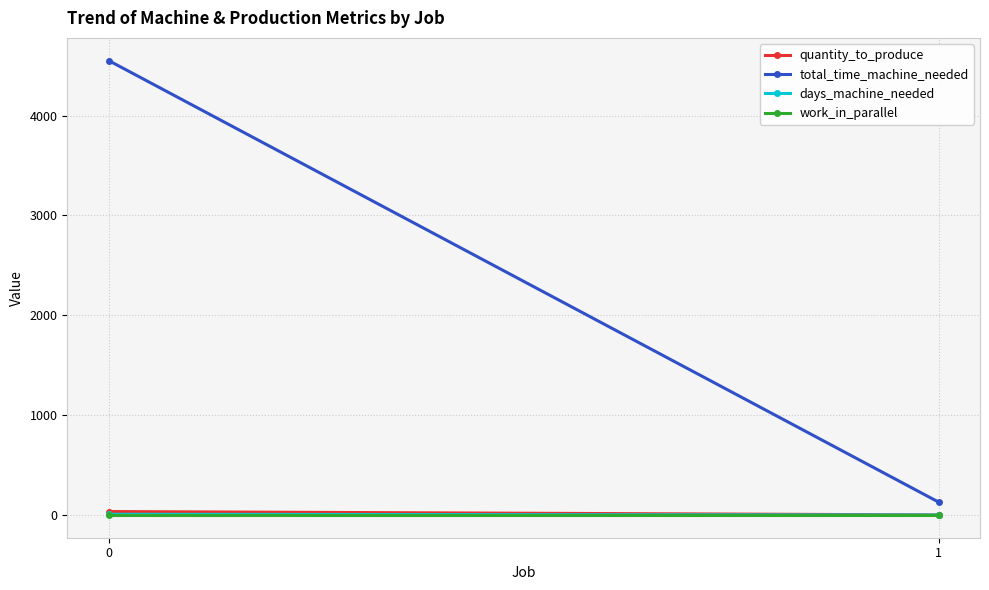

Which series has the largest total across all categories?

total_time_machine_needed